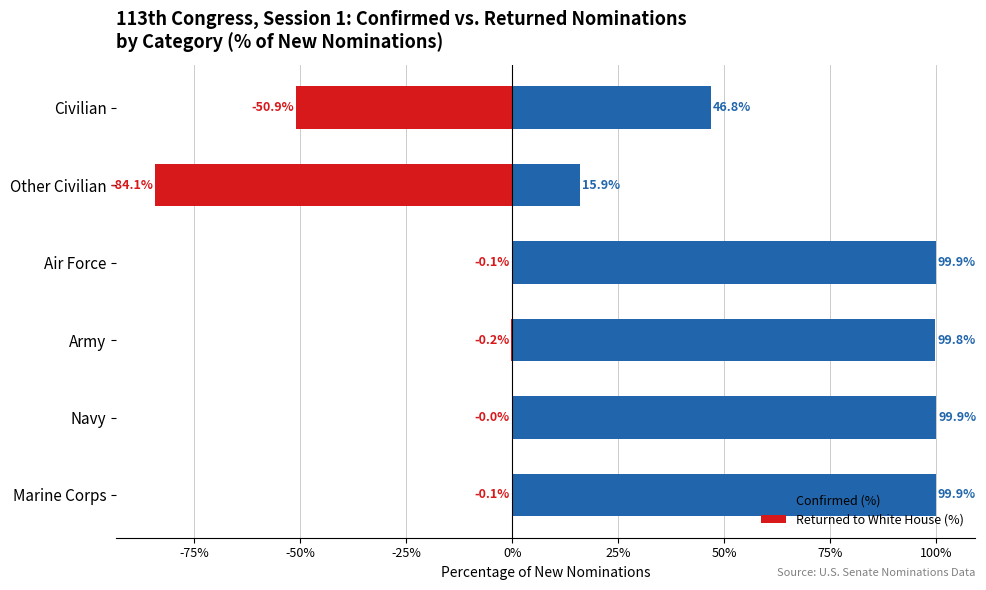

How many bars are there in each group?

2